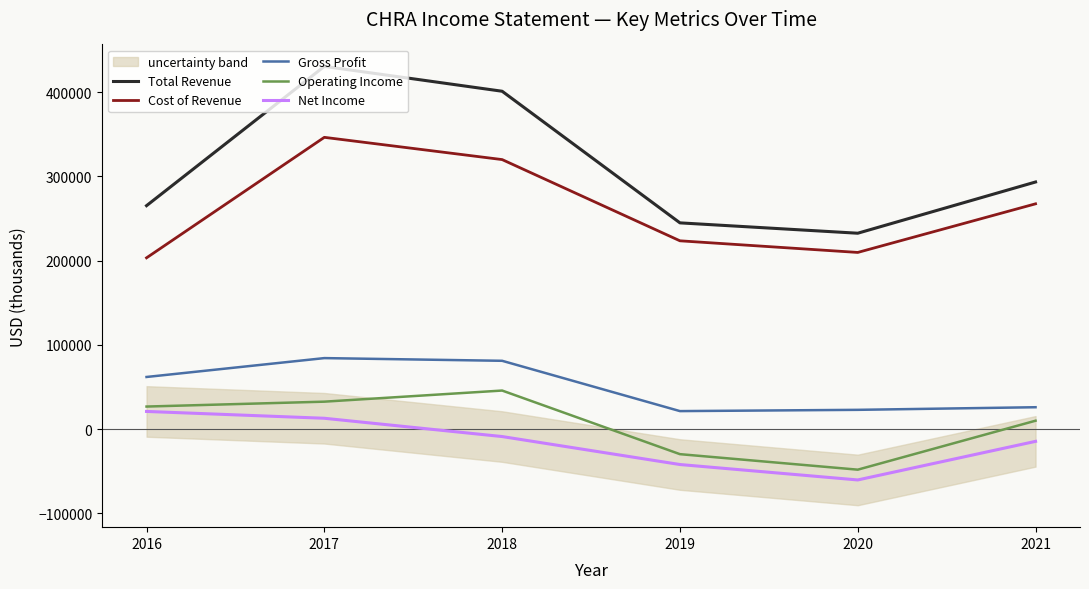

Is the value of Operating Income at 2016 greater than the value of Net Income at 2017?

Yes